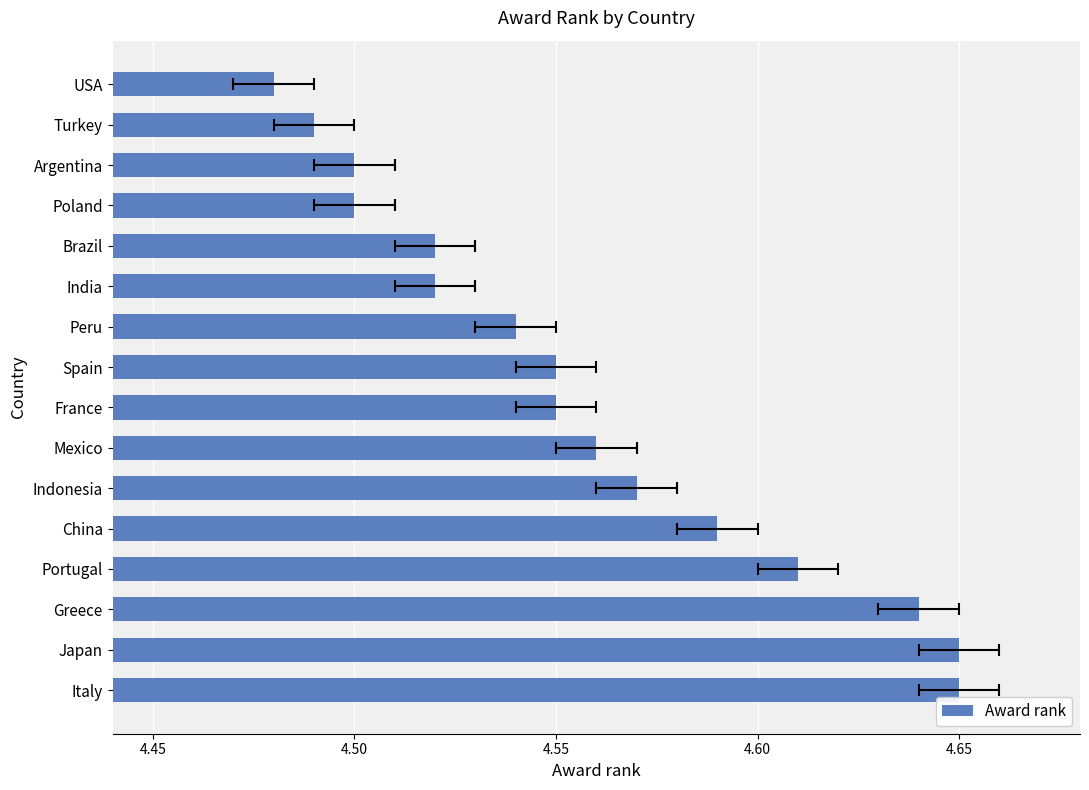

How many values are between 4 and 5?

16